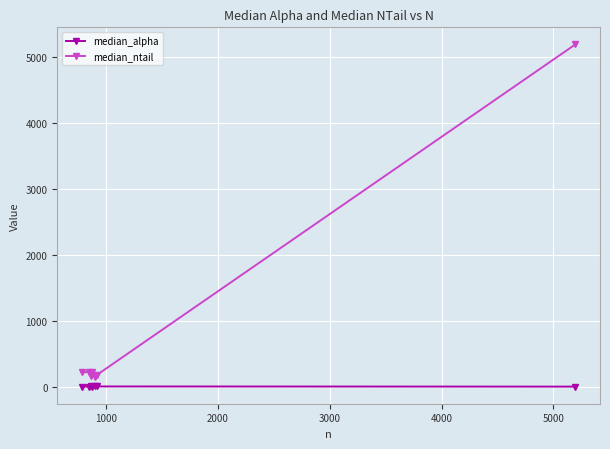

List the series in order of their peak value, highest first.

median_ntail, median_alpha